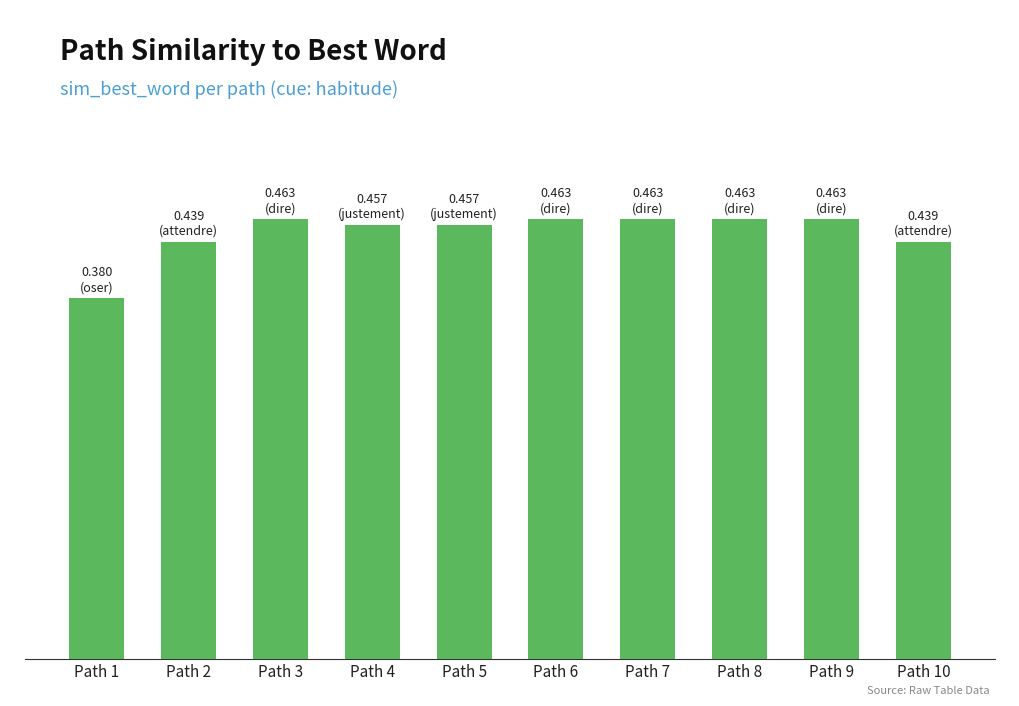

List the labels in order of value, largest first.

Path 3, Path 6, Path 7, Path 8, Path 9, Path 4, Path 5, Path 2, Path 10, Path 1